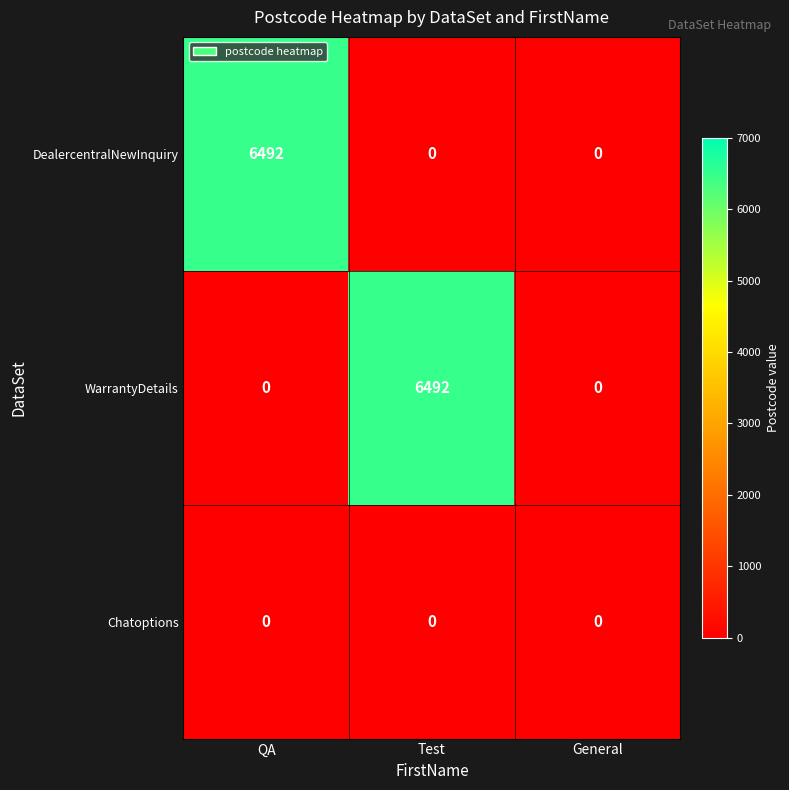

What is the difference between the highest and lowest values at Test?

6492